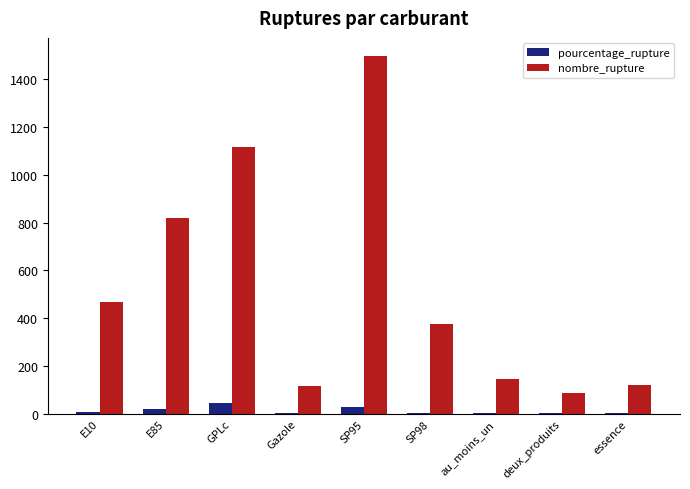

What is the maximum value shown in the chart?

1498.0